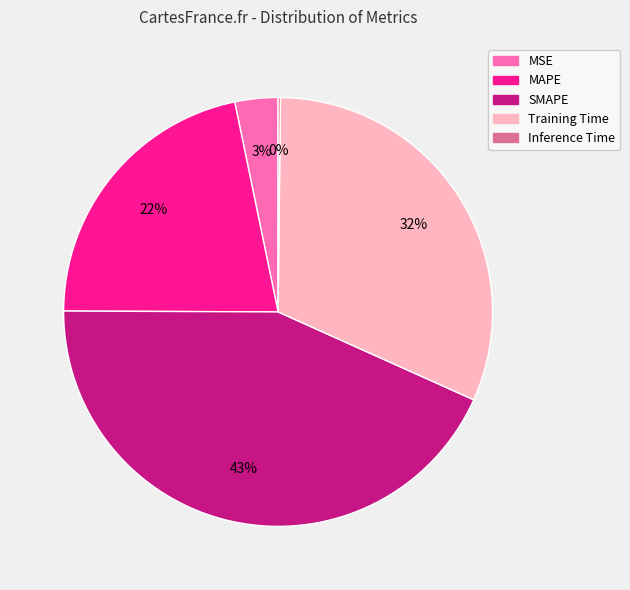

To the nearest percent, what is the difference between the largest and smallest slice percentages?

43%